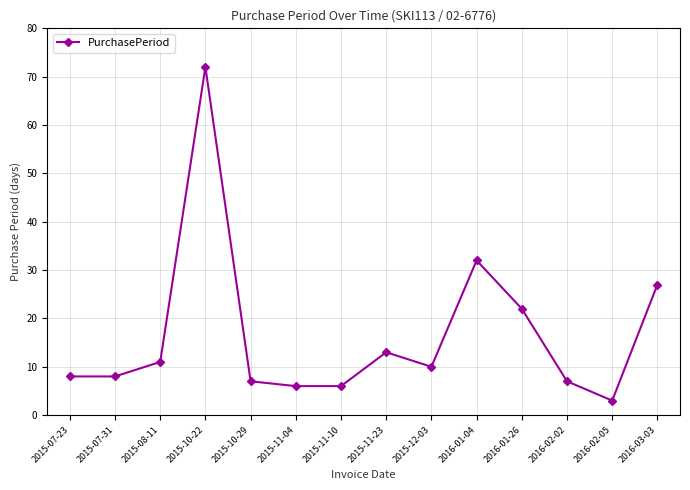

What is the value of the 6th point from the left?

6